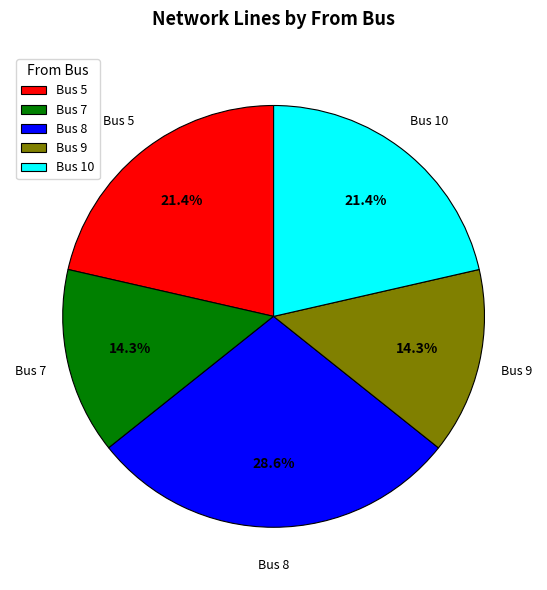

Which category has the biggest portion of the pie?

Bus 8